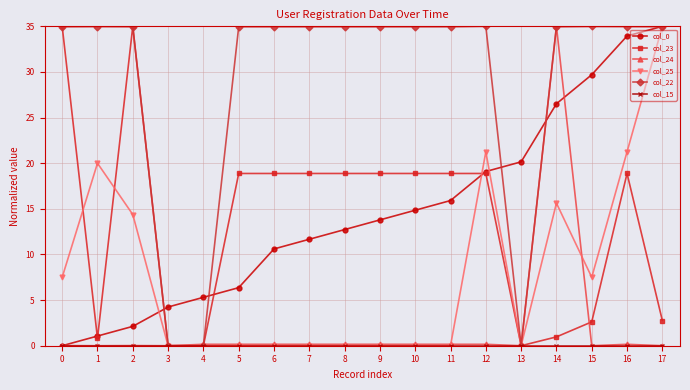

Is the value of col_24 at 3 greater than the value of col_0 at 15?

No